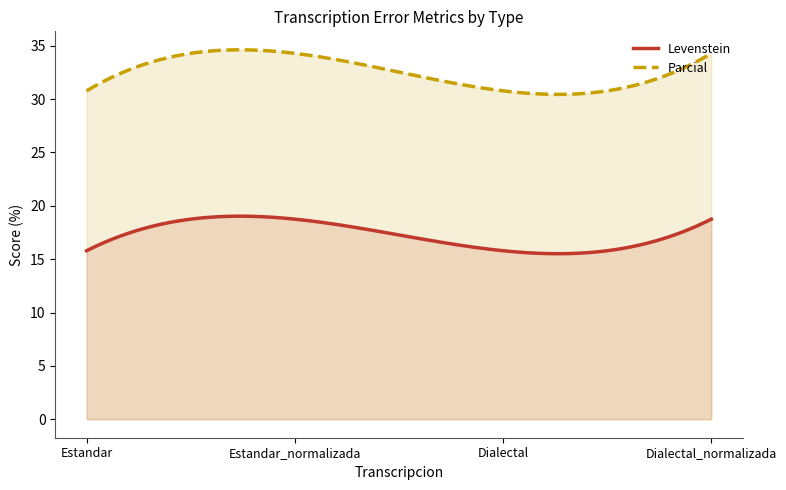

Reading left to right, what are all the values shown in this chart?

Levenstein: 15.8	18.8	15.8	18.8
Parcial: 30.8	34.3	30.8	34.3